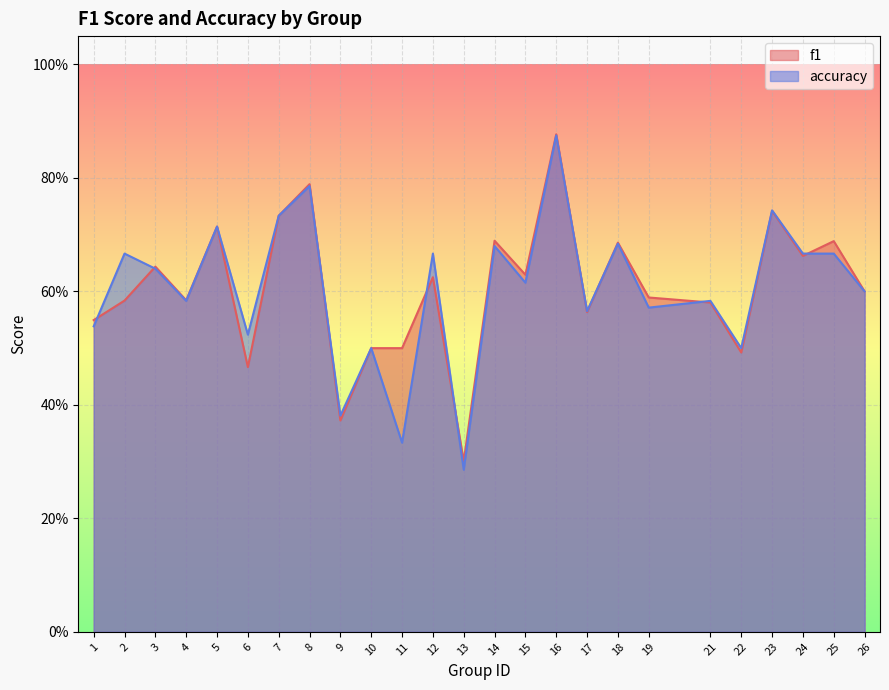

Rank the series at 10 from lowest to highest value.

f1, accuracy